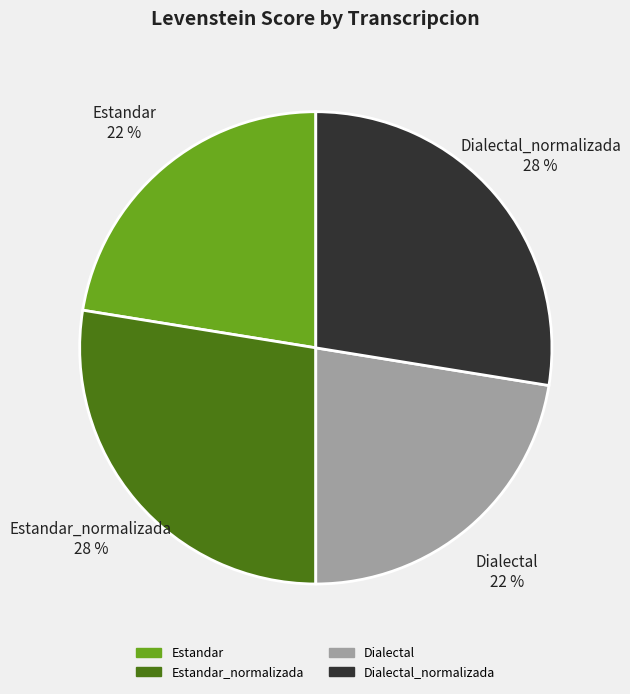

To the nearest percent, what is the average slice percentage?

25%